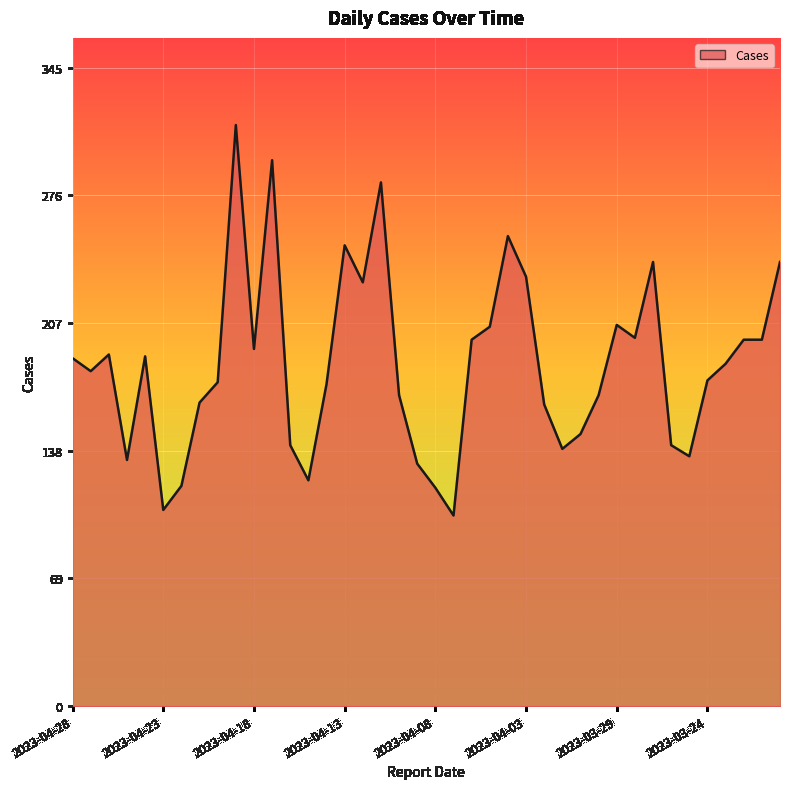

What is the minimum value shown in the chart?

103